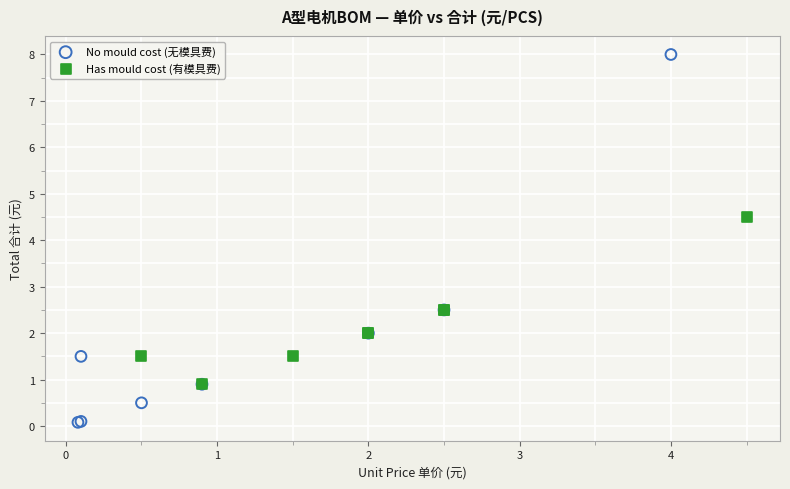

Which series contains the highest Y value?

No mould cost (无模具费)